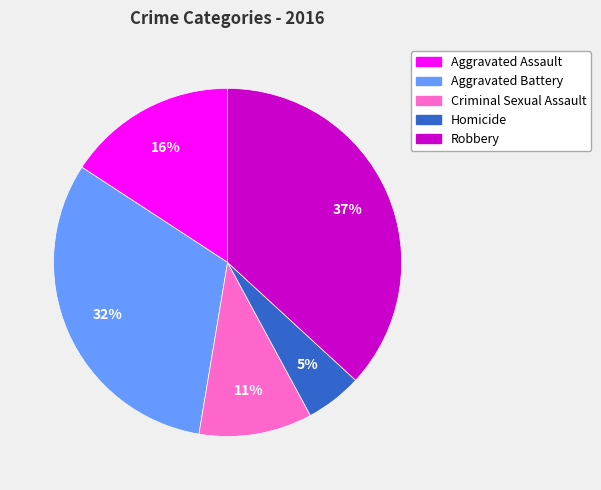

Do Homicide and Criminal Sexual Assault together represent more than half of the pie?

No